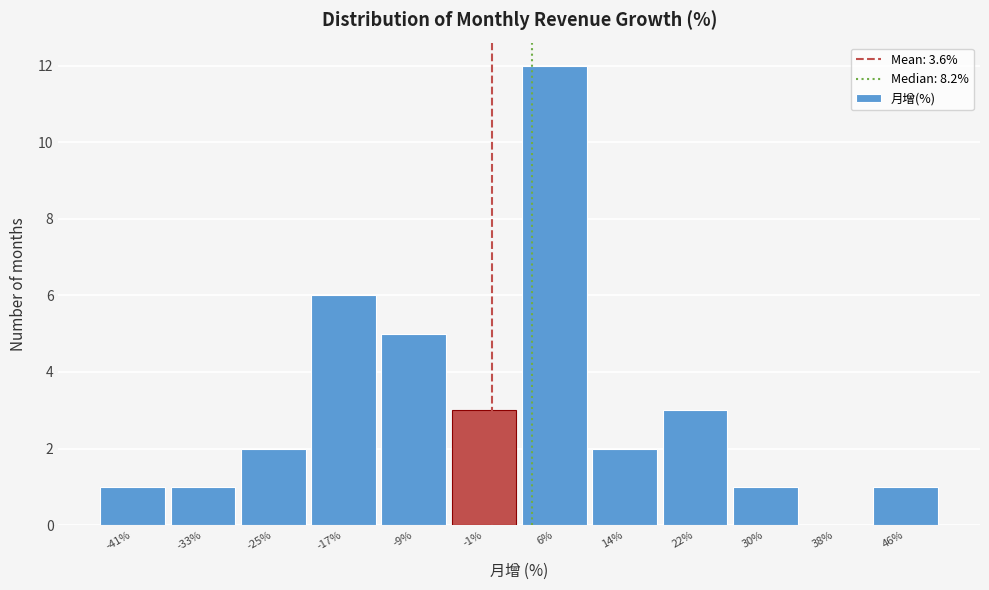

Reading left to right, extract all data points from this chart.

-41%=1	-33%=1	-25%=2	-17%=6	-9%=5	-1%=3	6%=12	14%=2	22%=3	30%=1	38%=0	46%=1